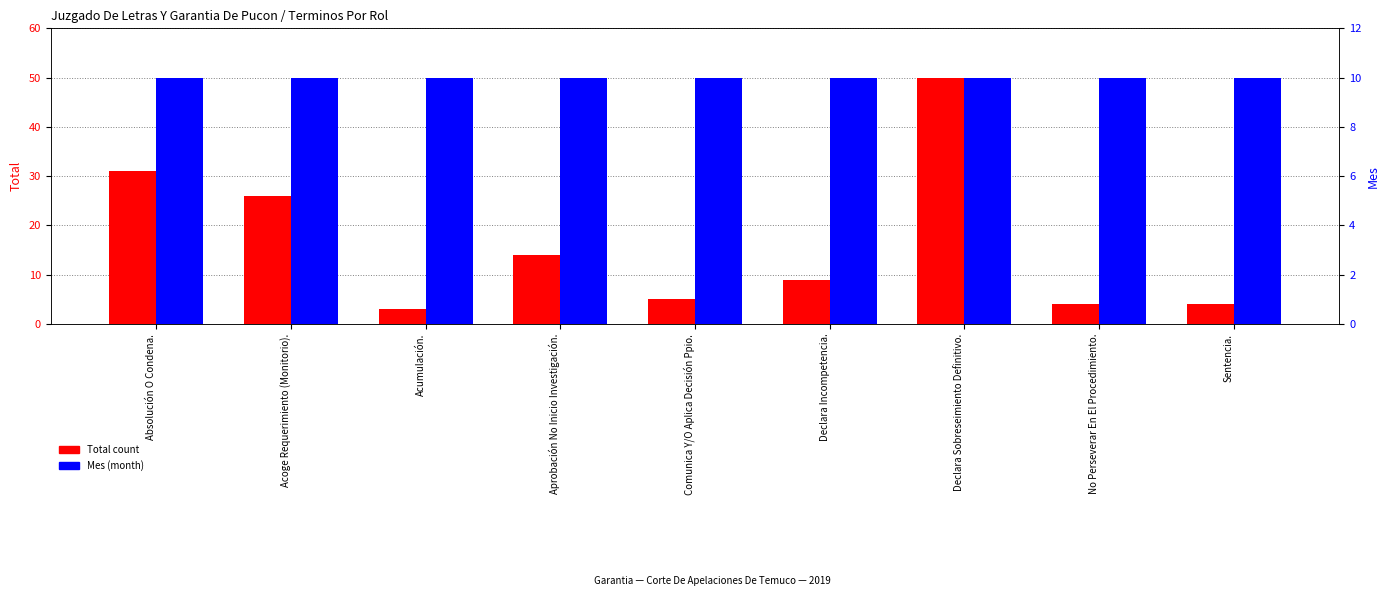

Which series changed the most between Acumulación. and Declara Incompetencia.?

Total count